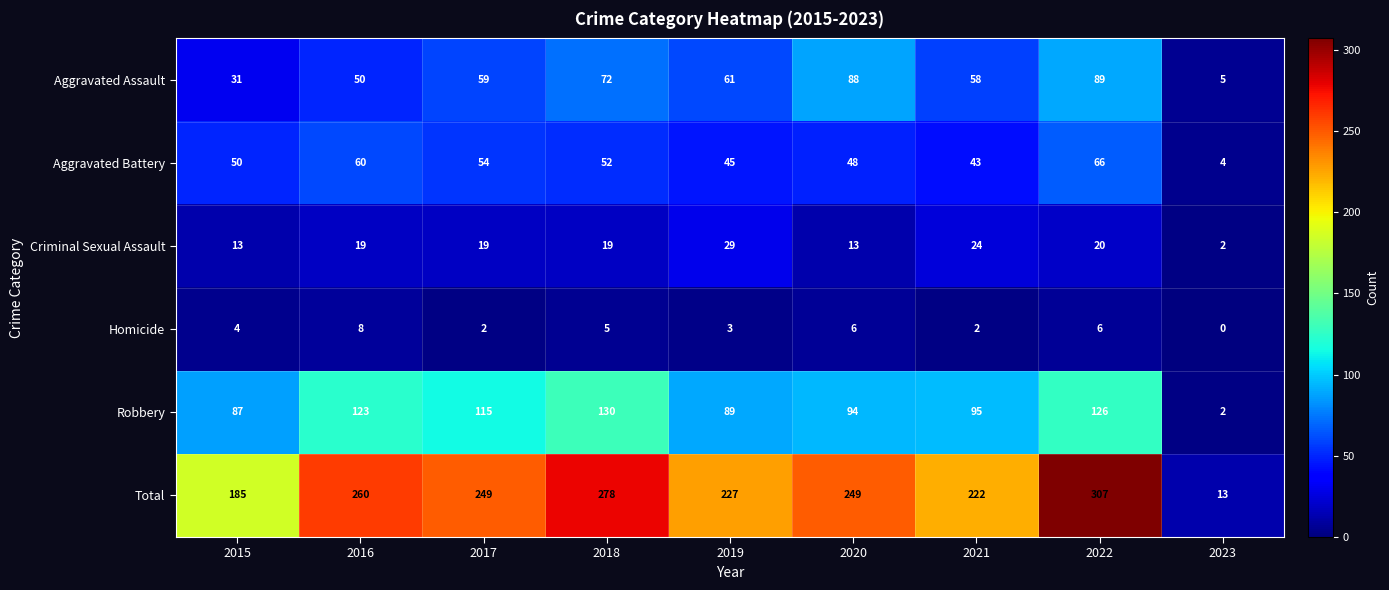

At which label is Robbery closest to 66?

2015